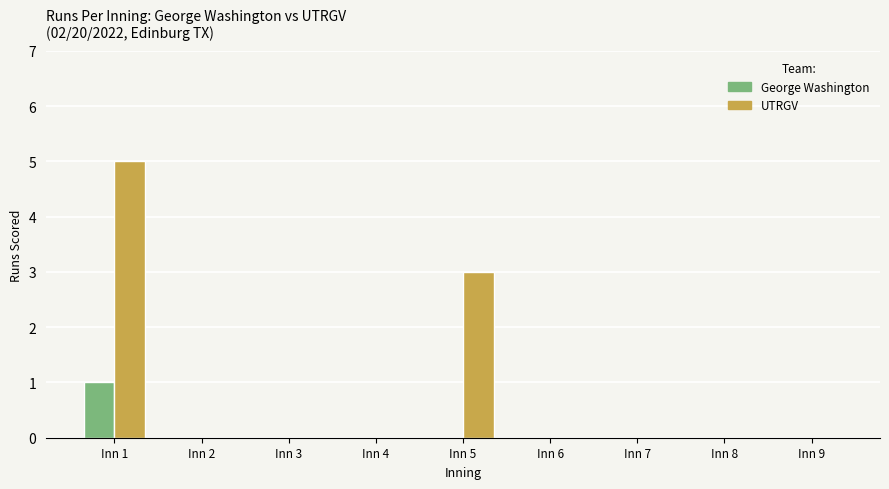

Which series has the largest total across all categories?

UTRGV